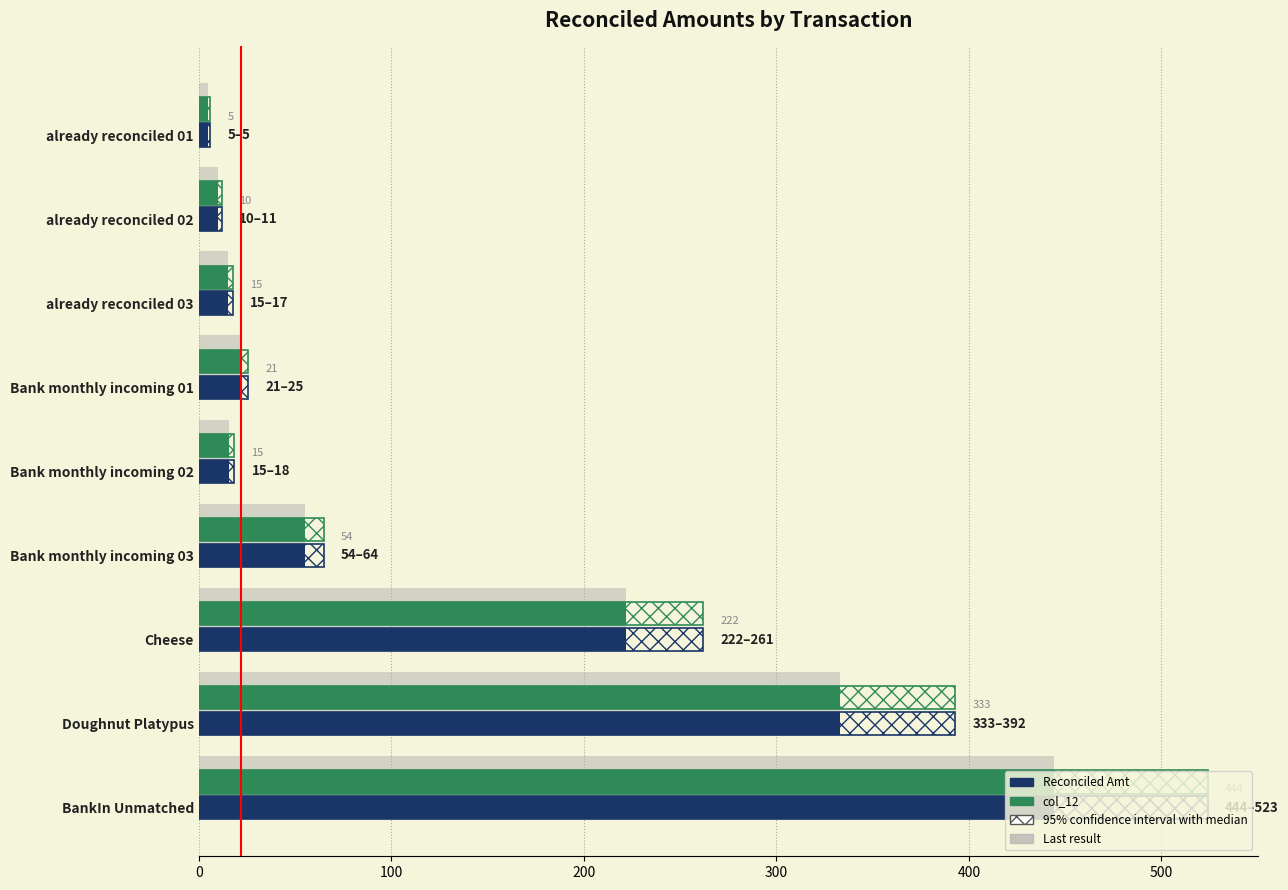

Is it true that Reconciled Amt equals 333.0 at Doughnut Platypus?

True